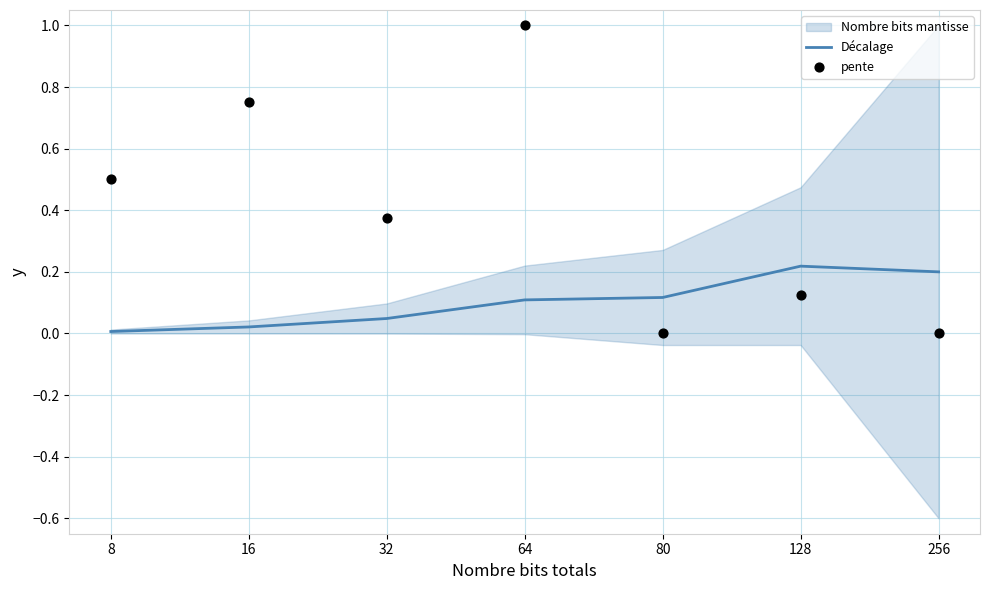

Is the value of Décalage at 256 greater than the value of pente at 8?

No